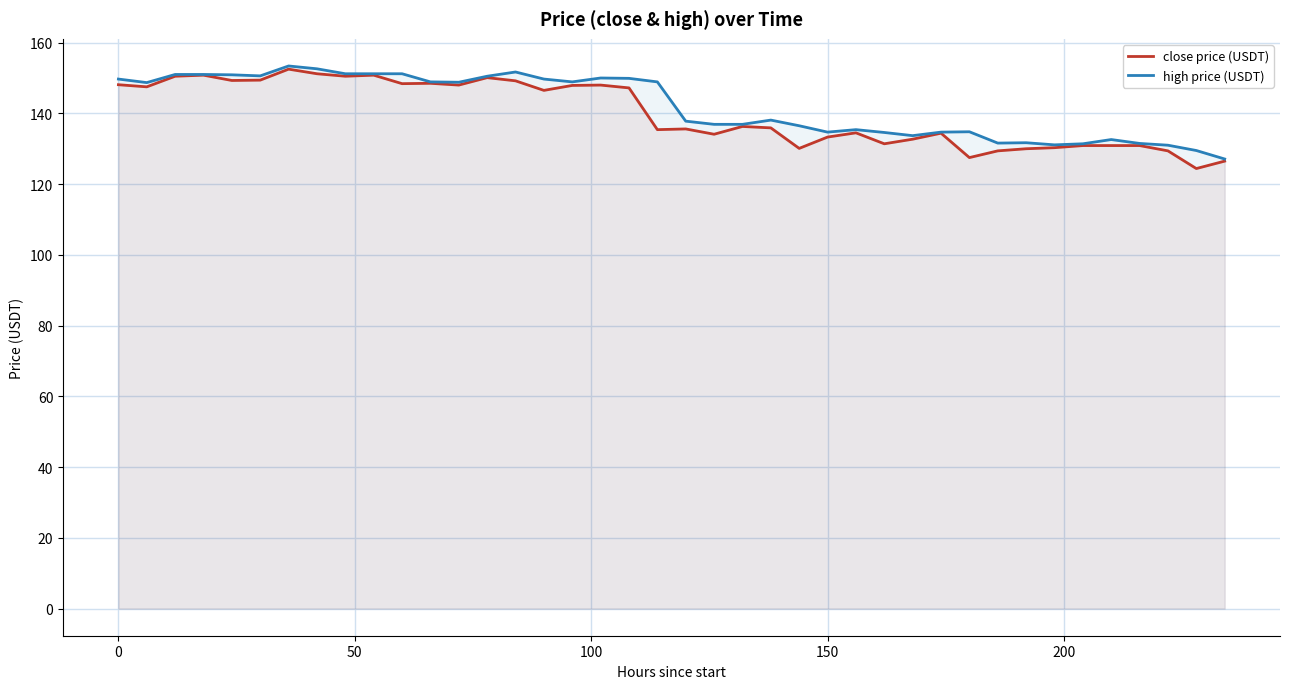

What is the spread (max minus min) of values at 0?

1.6